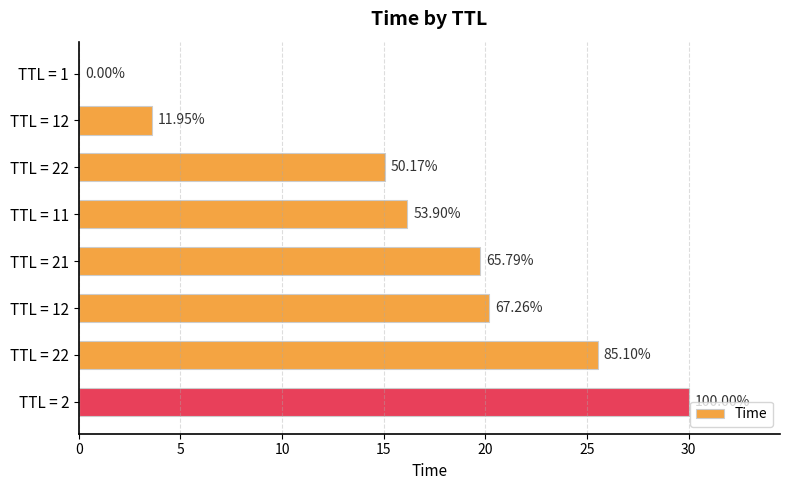

How many data points are above 19?

4